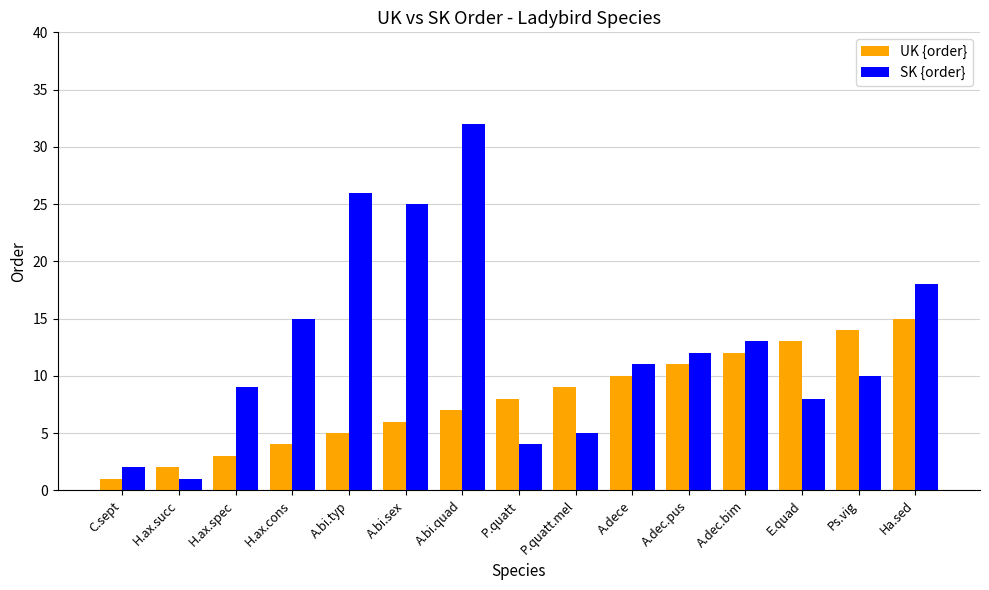

Is the value of SK {order} at Ha.sed greater than the value of UK {order} at H.ax.succ?

Yes